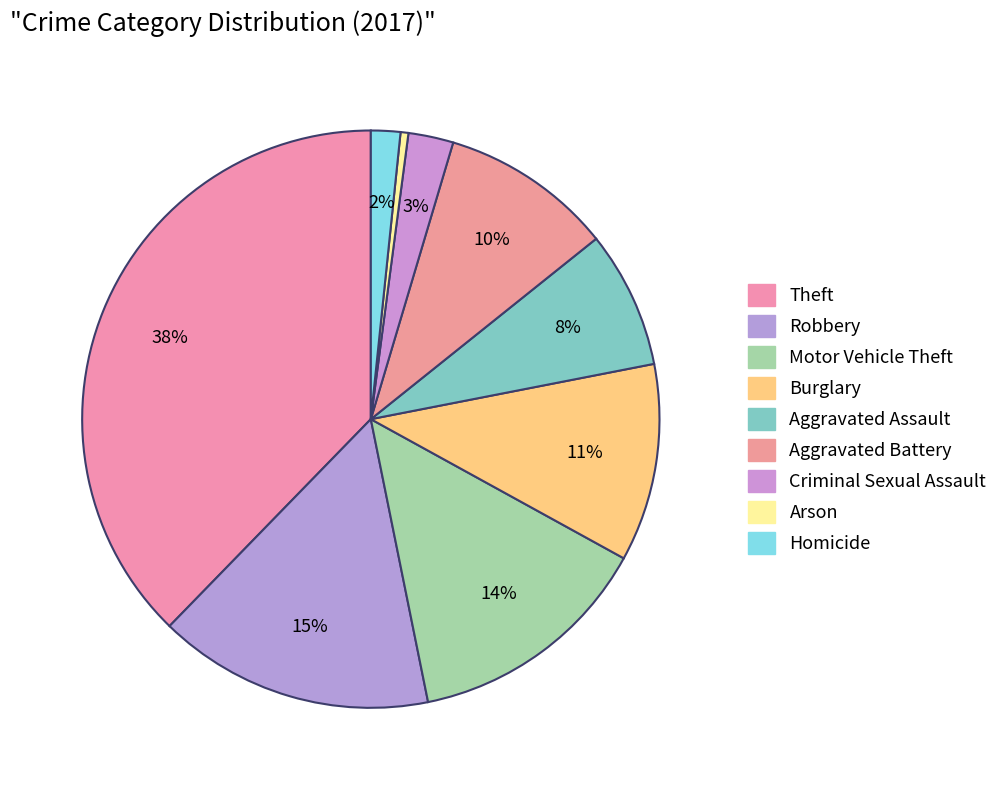

How much of the chart is everything except Aggravated Battery?

90.4%